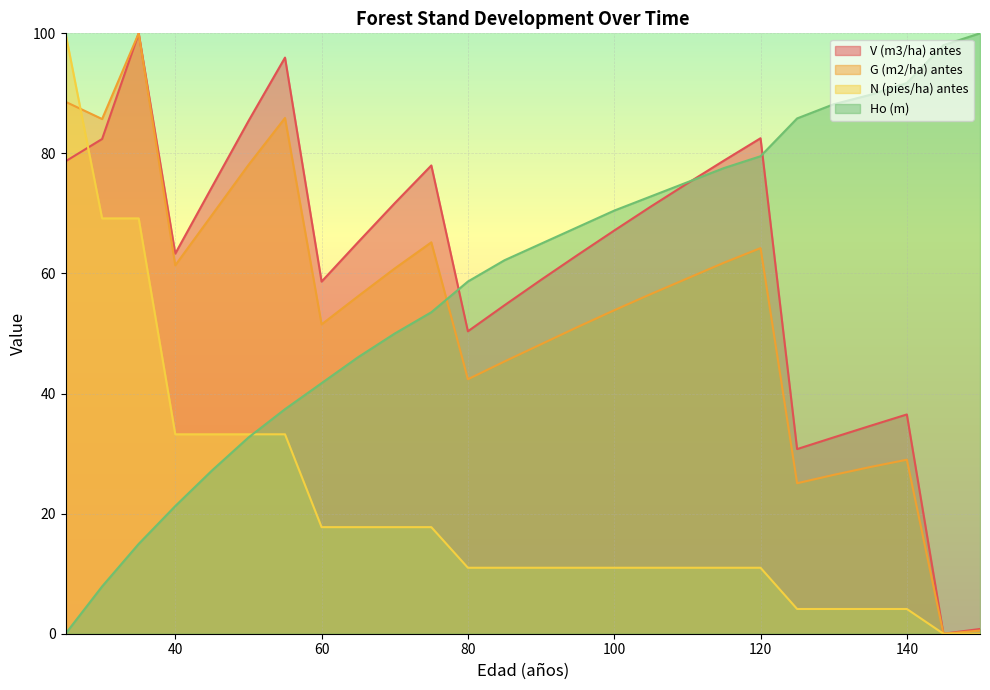

Which series has the largest total across all categories?

V (m3/ha) antes